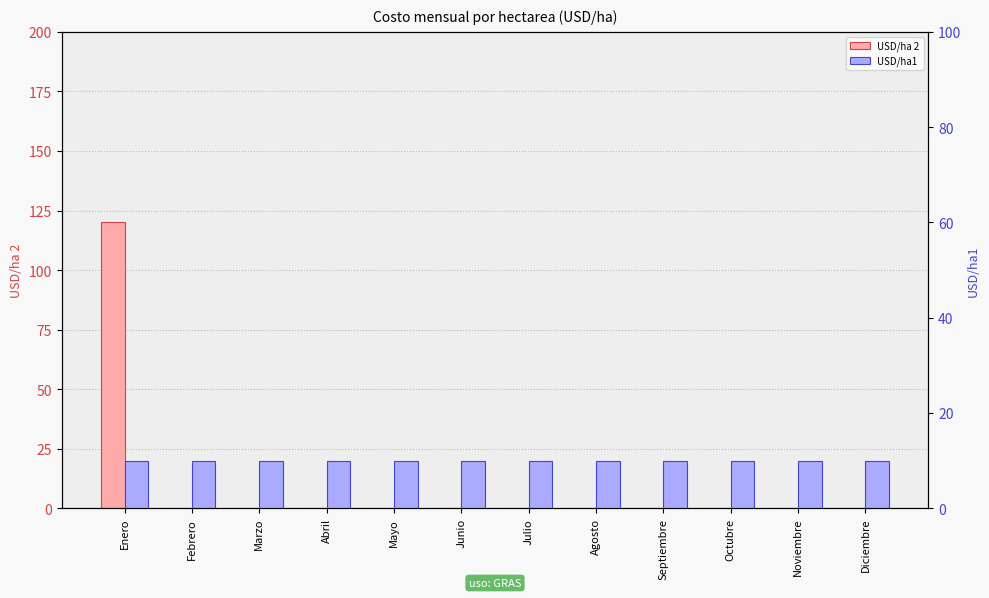

What is the sum of all USD/ha1 values?

120